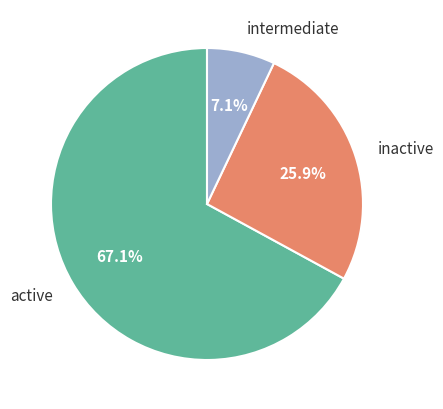

What percentage is NOT represented by intermediate?

92.9%